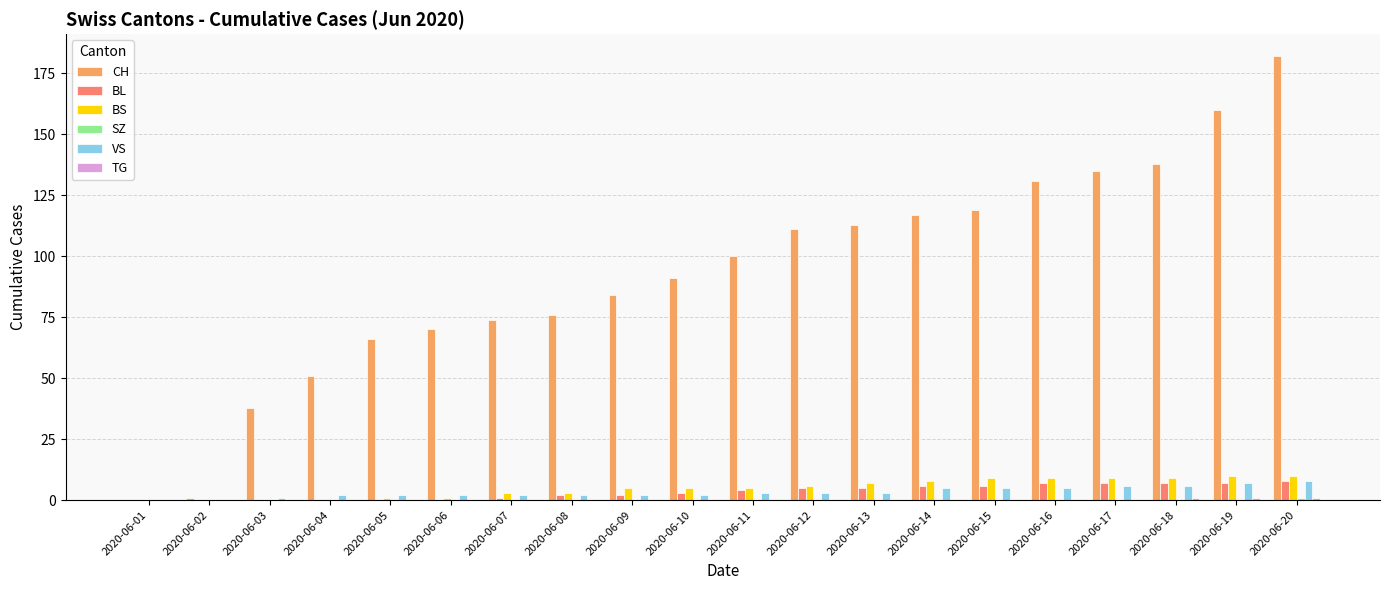

The VS series shows 2 at 2020-06-06. True or false?

True